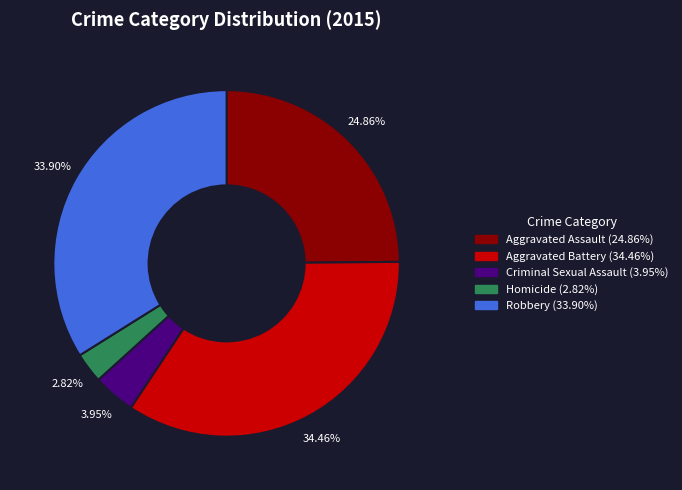

The Aggravated Assault slice represents 25% of the pie. True or false?

True